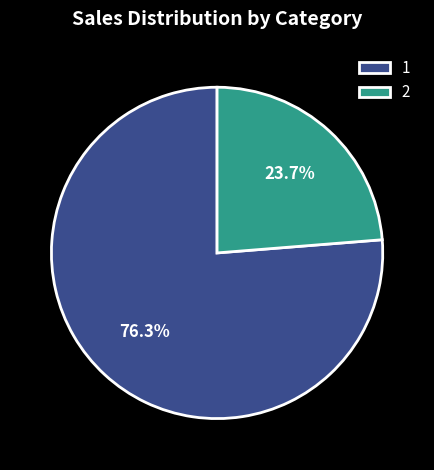

Which category has the biggest portion of the pie?

1